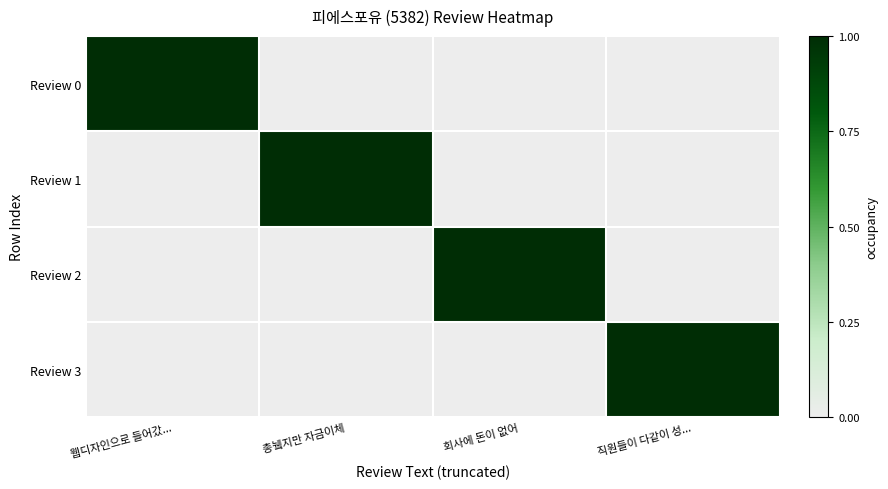

Which series has the widest spread of values?

Review 0